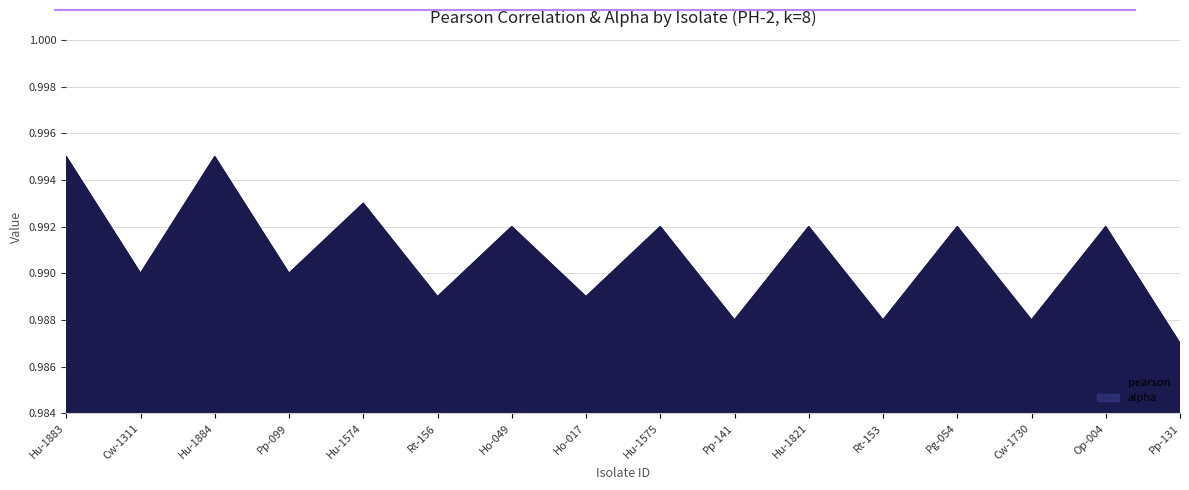

Rank the categories by value from highest to lowest.

Hu-1883, Hu-1884, Hu-1574, Ho-049, Hu-1575, Hu-1821, Pg-054, Op-004, Cw-1311, Pp-099, Rt-156, Ho-017, Pp-141, Rt-153, Cw-1730, Pp-131